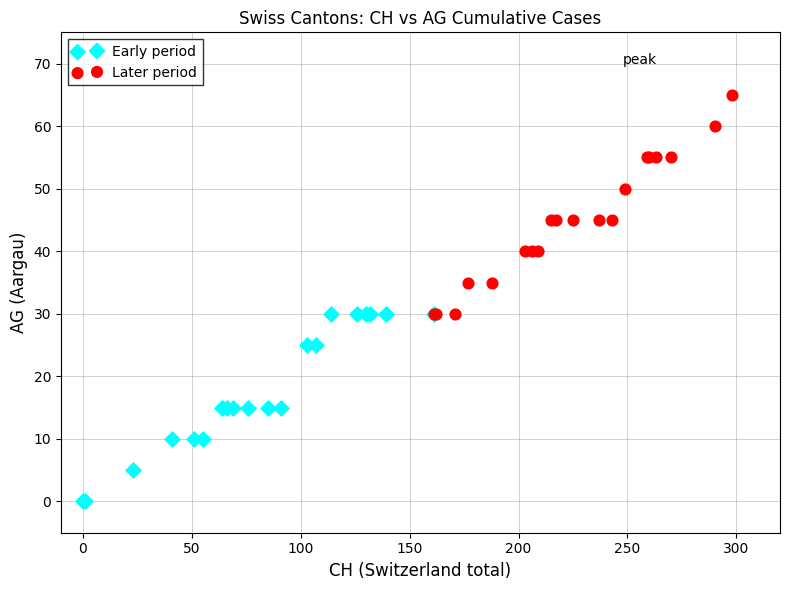

Which series reaches the maximum Y coordinate?

Later period